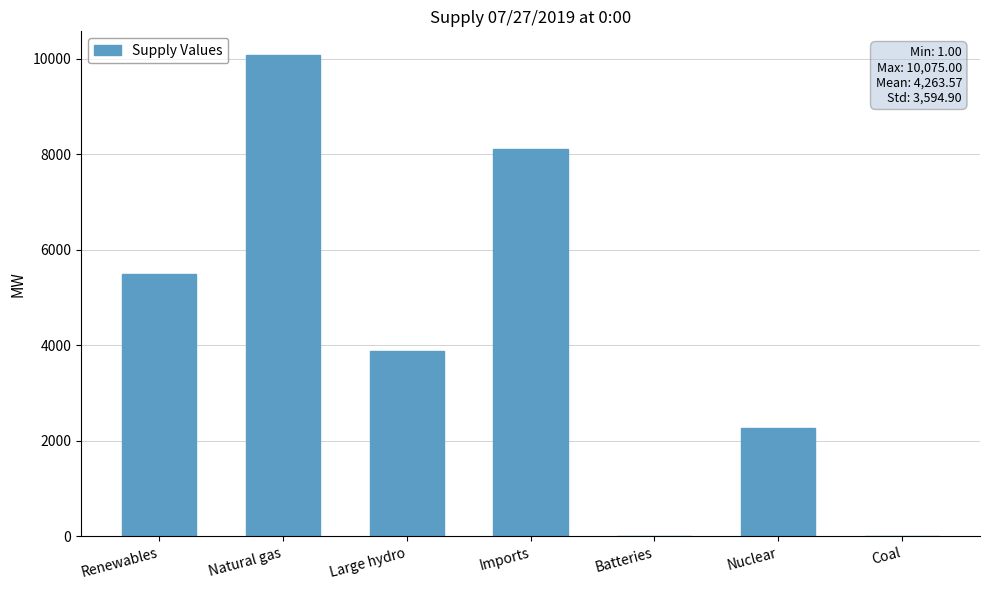

The value at Batteries is 1. True or false?

True